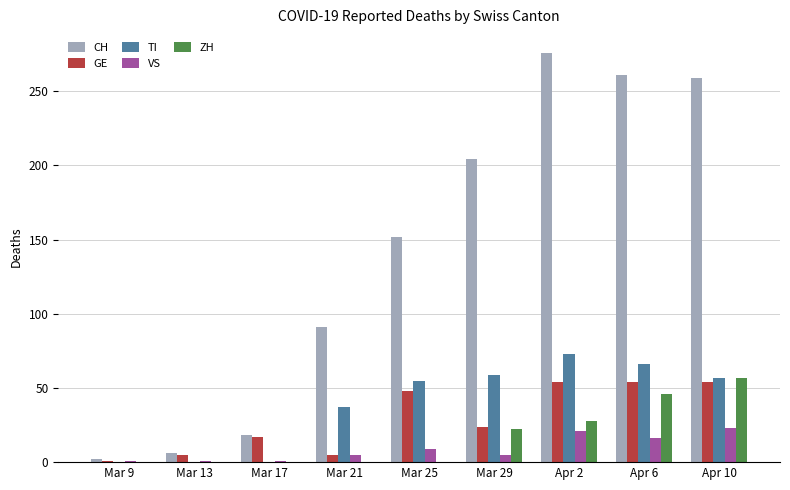

Which series has the largest total across all categories?

CH